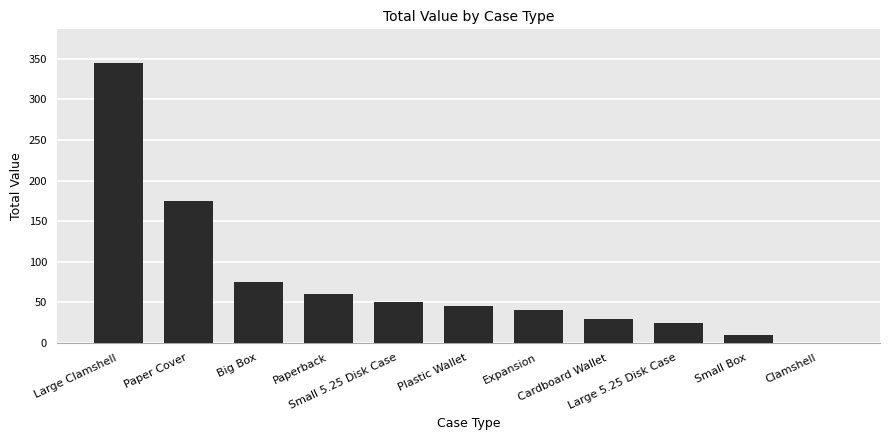

Are the bars grouped side by side (vs. stacked)?

No